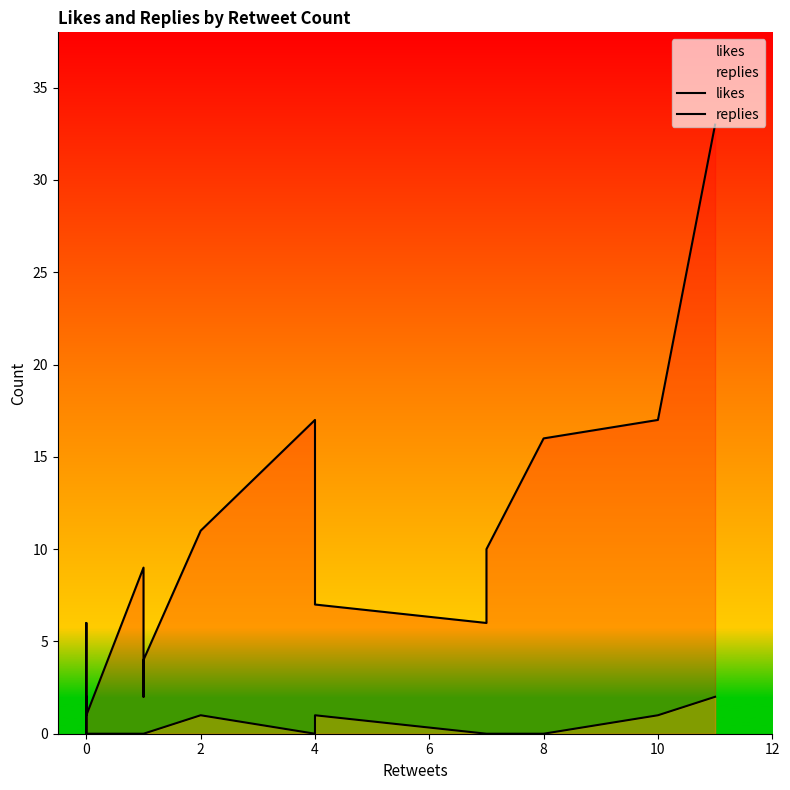

True or false: likes and replies cross at least once.

False